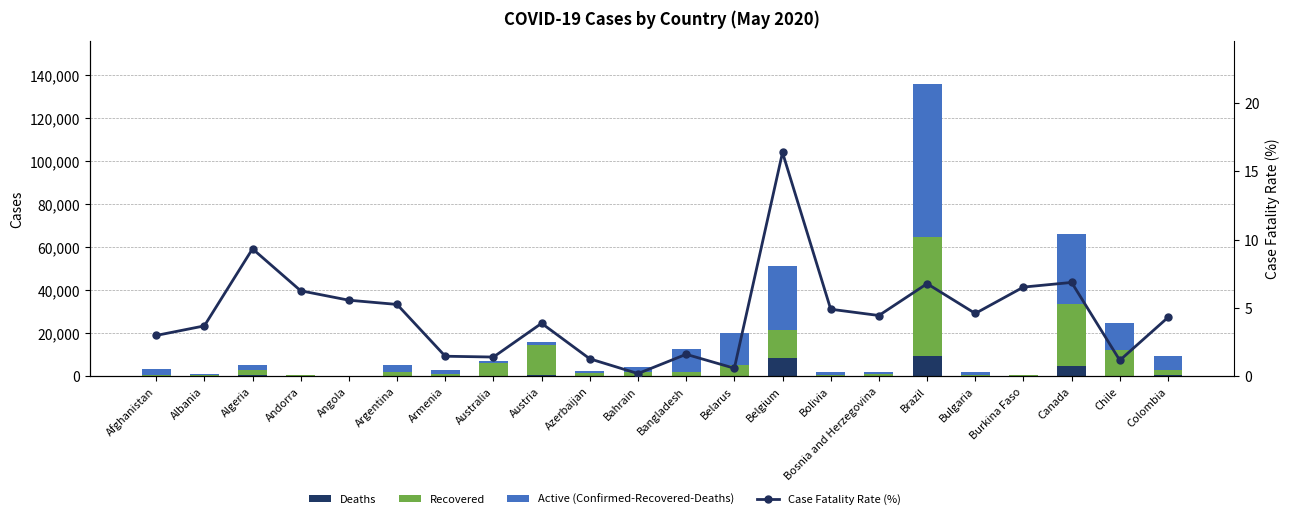

What is the average value of the Deaths series?

1146.0